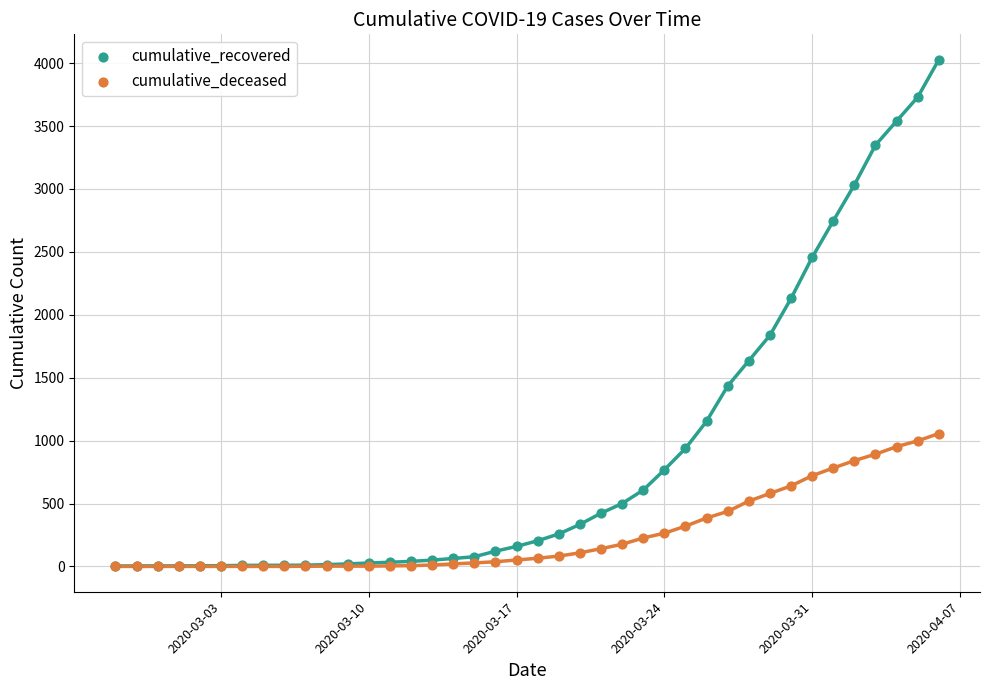

Across all series, what Y value is closest to 2014?

2130